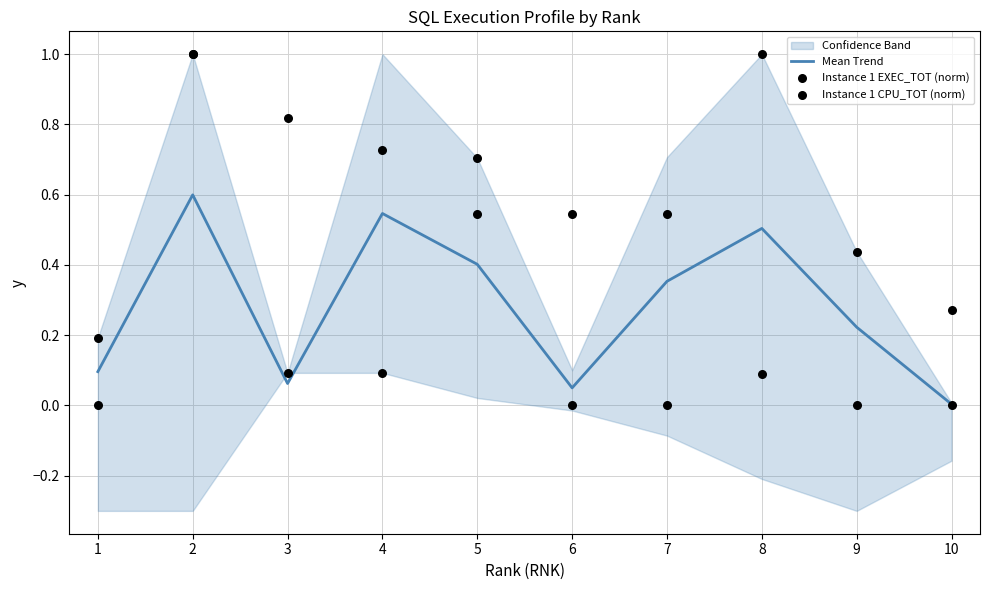

Which series has the largest total across all categories?

Instance 1 CPU_TOT (norm)